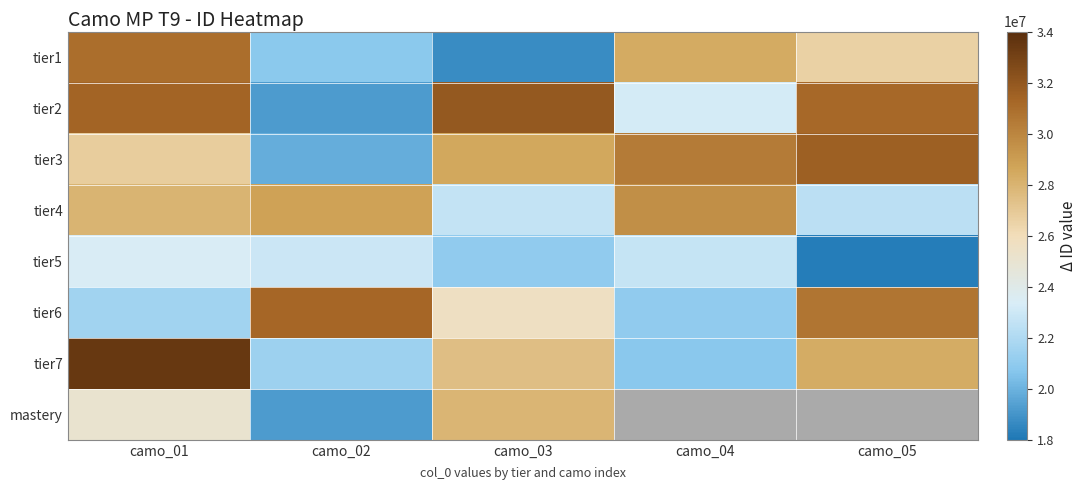

What is the minimum value for tier7?

20774128.0